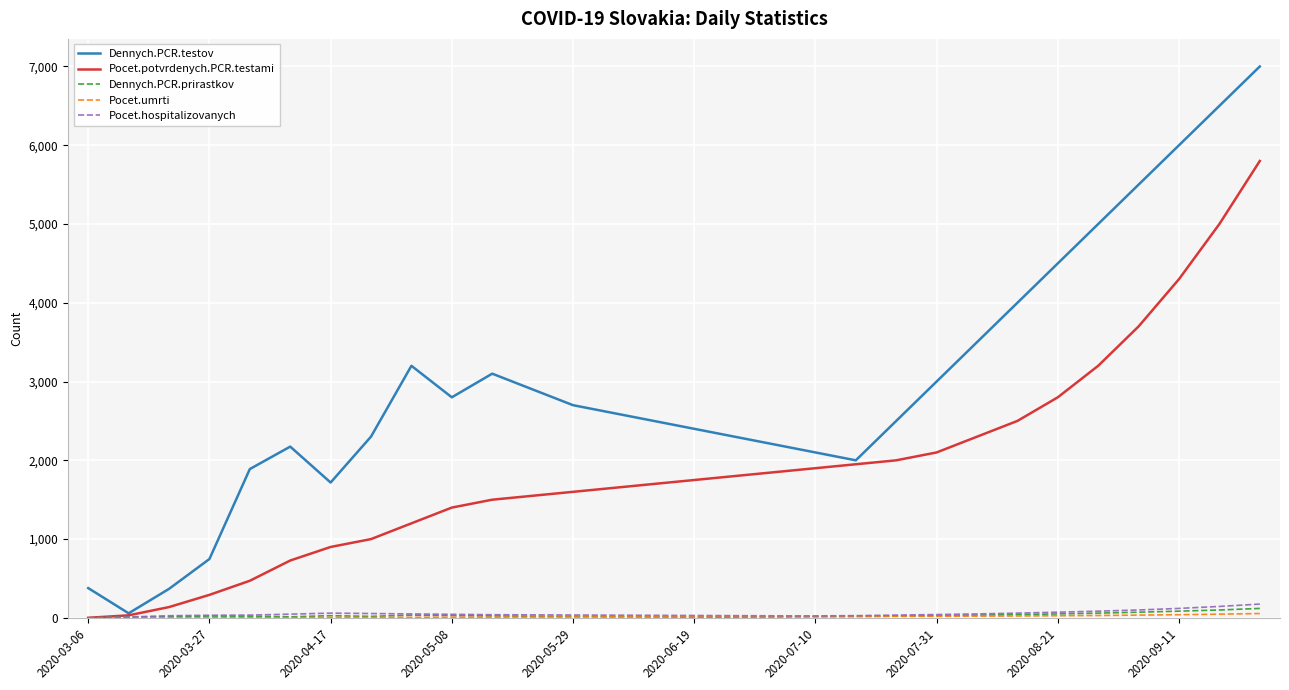

Which series has the largest total across all categories?

Dennych.PCR.testov